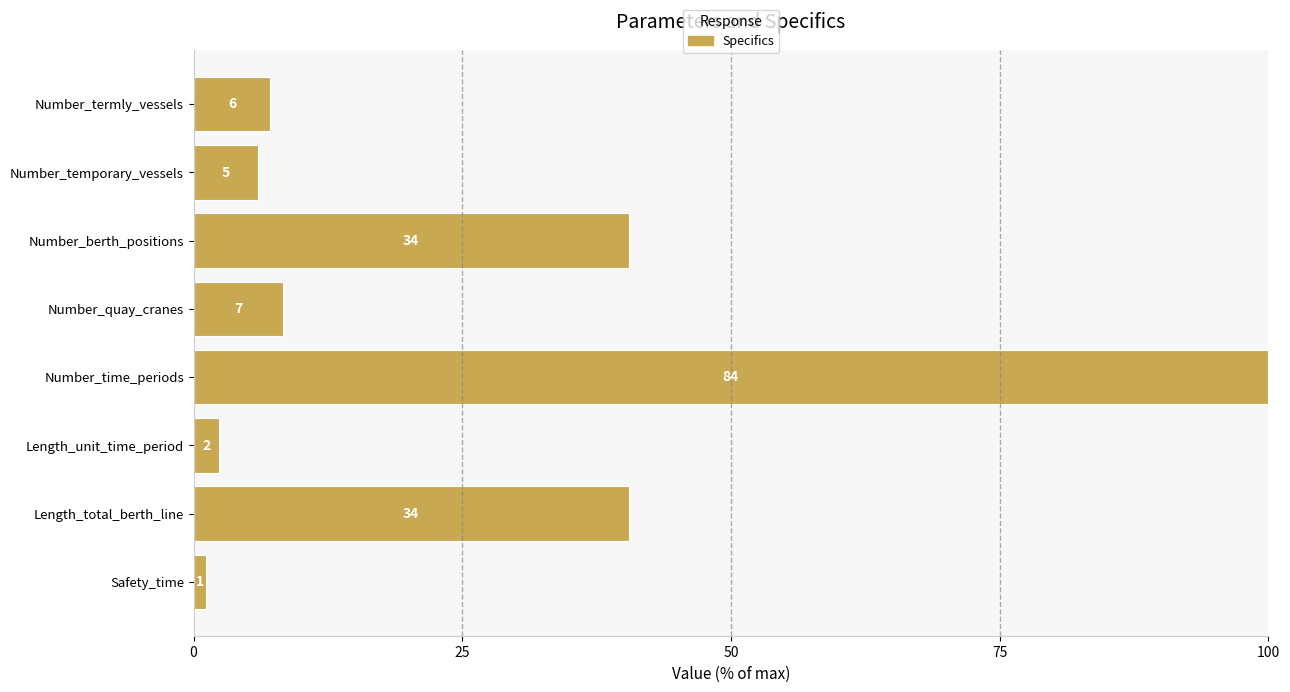

Does the chart contain any negative values?

No